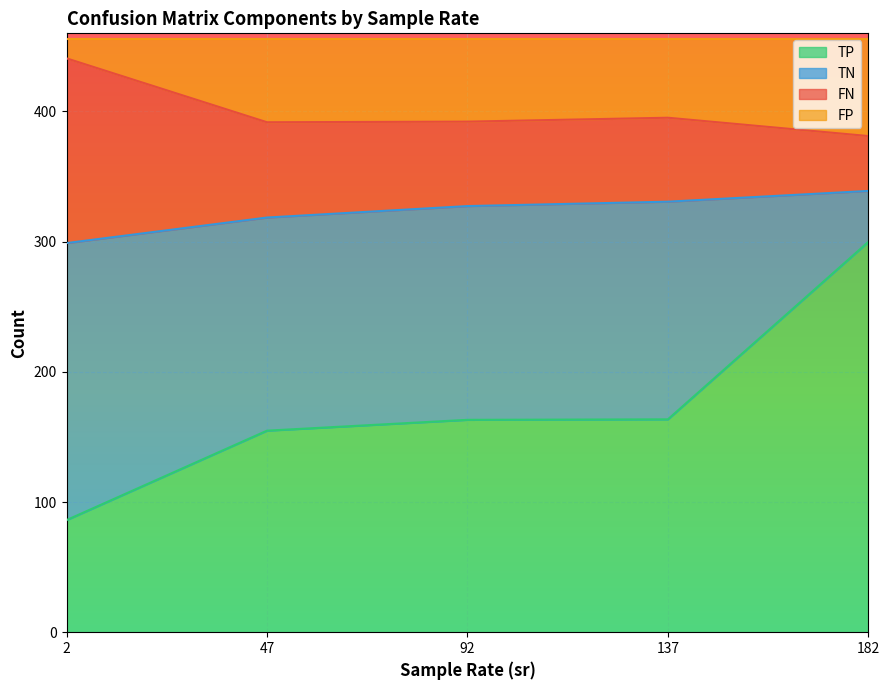

What is the lowest value of the TP series?

86.1